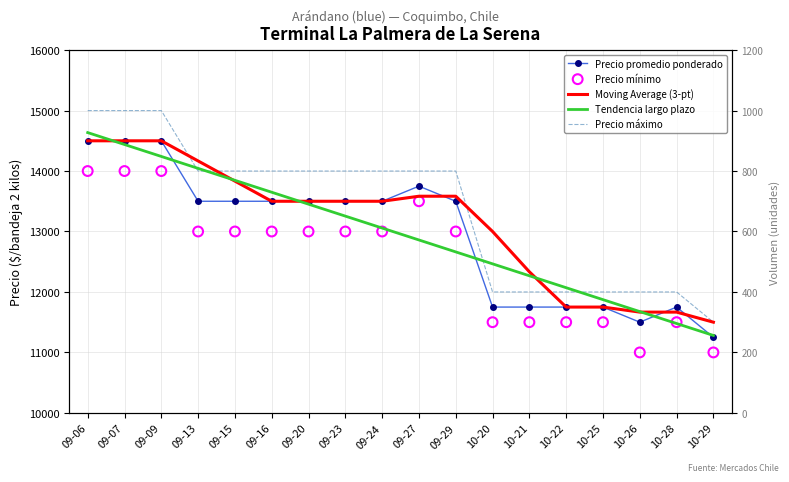

Which series contains the lowest Y value?

Volumen